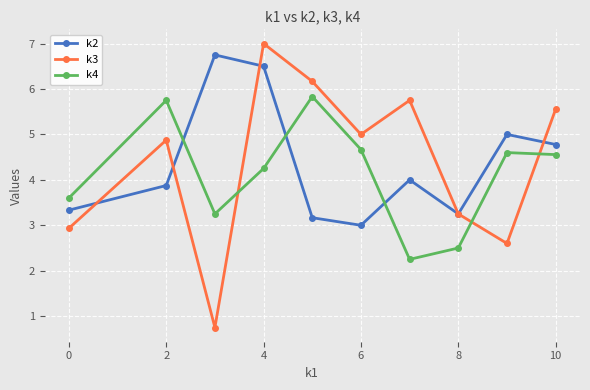

True or false: k2 has more than 1 interior local peaks.

True